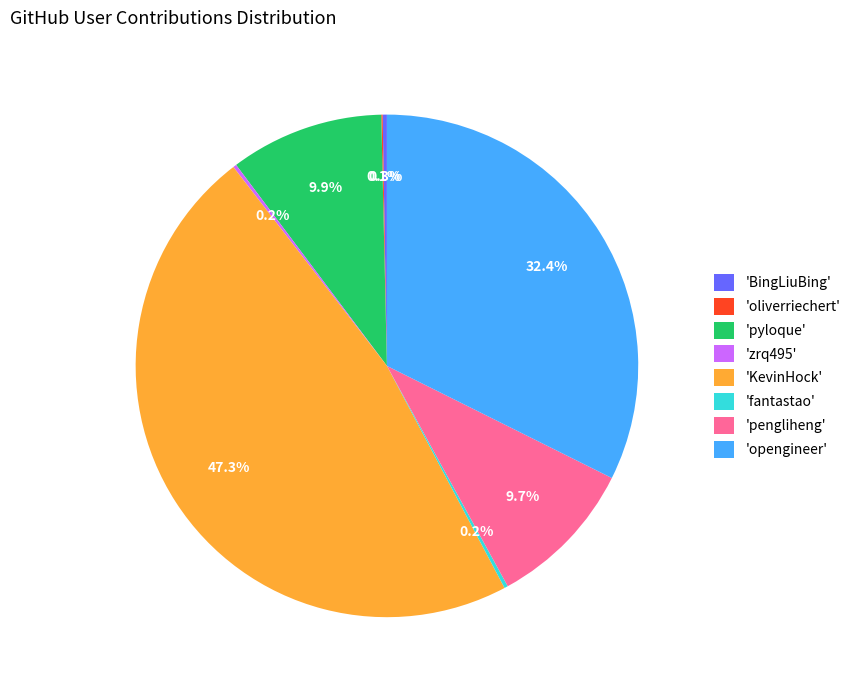

What percentage do 'KevinHock' and 'pengliheng' together represent?

56.9%